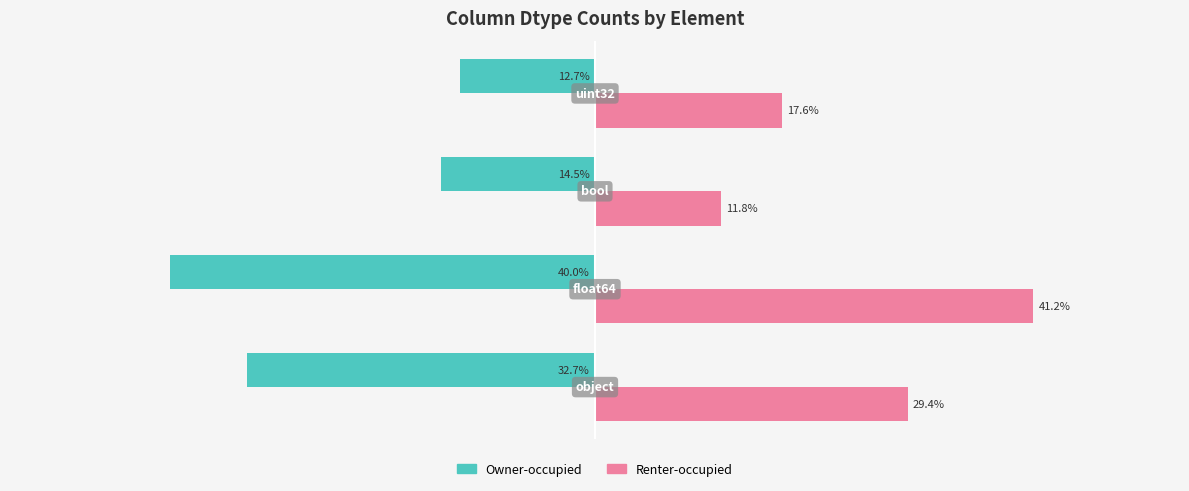

List the series in order of their overall mean, lowest first.

Owner-occupied, Renter-occupied